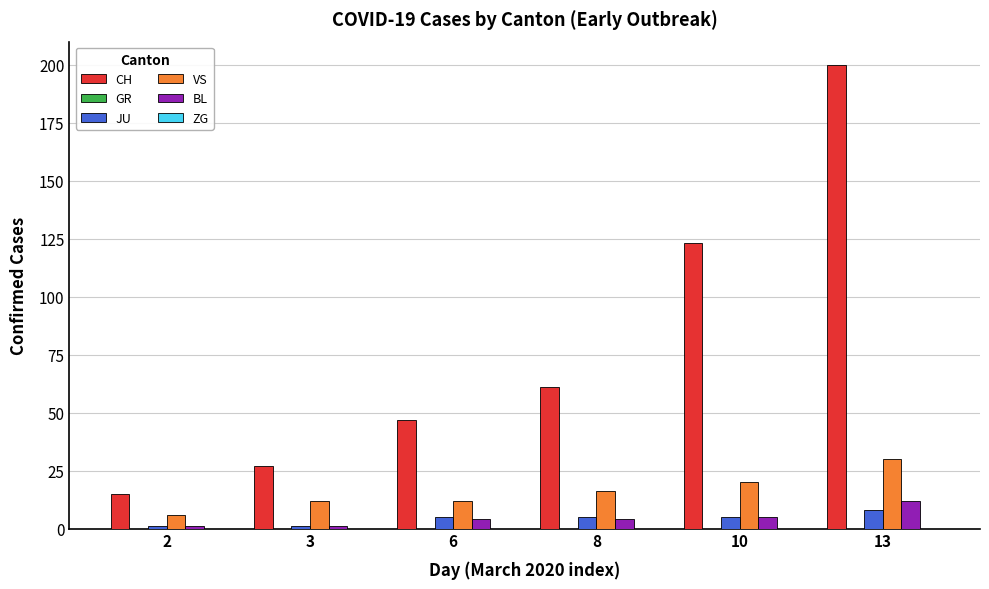

True or false: VS has a value of 30 at 13.

True